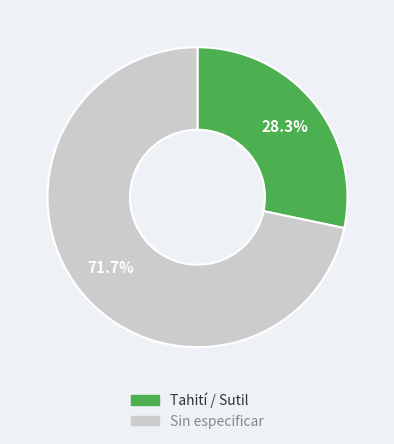

To the nearest percent, what is the difference between the largest and smallest slice percentages?

43%